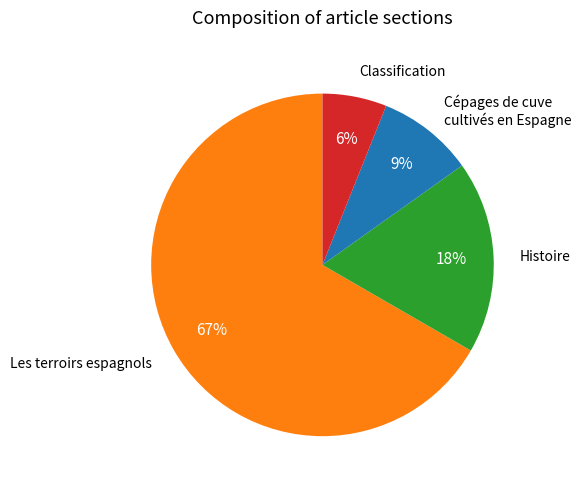

Which category accounts for the majority?

Les terroirs espagnols